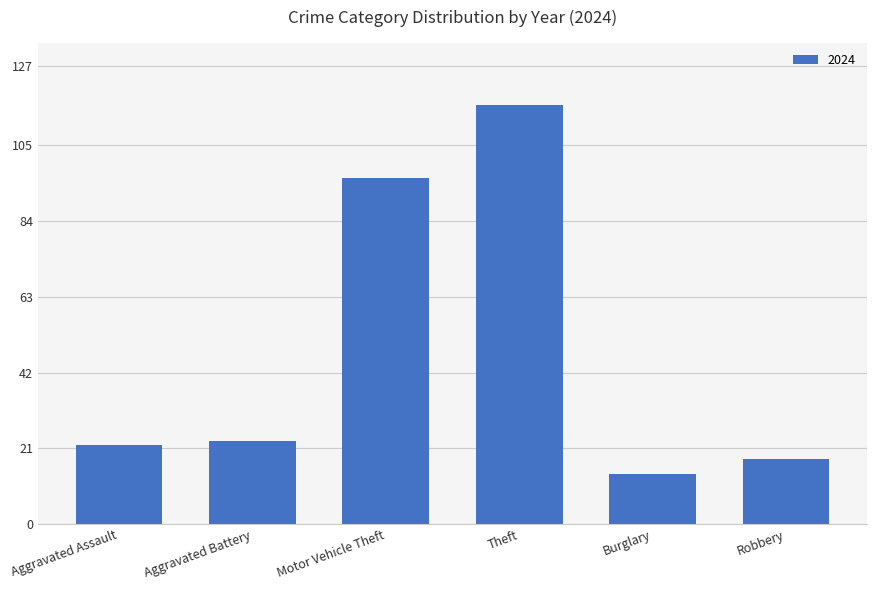

What is the difference between the maximum and minimum values?

102